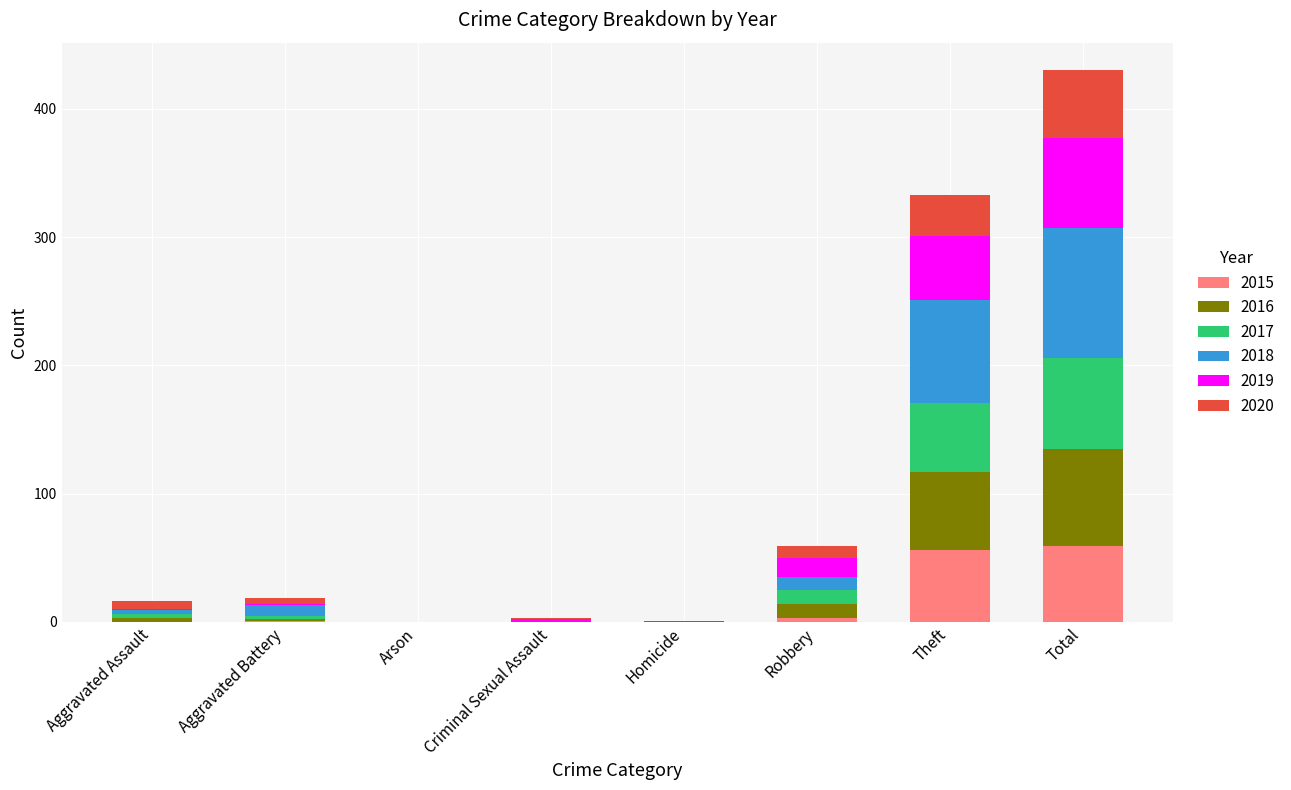

At which category is the sum across all series the highest?

Total